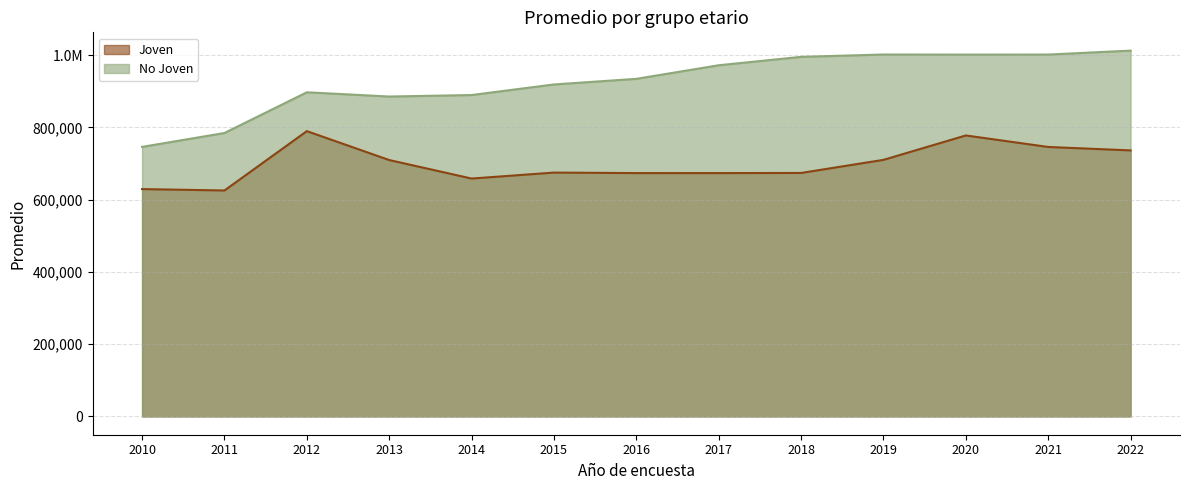

True or false: No Joven has a value of 889478.9 at 2014.

True